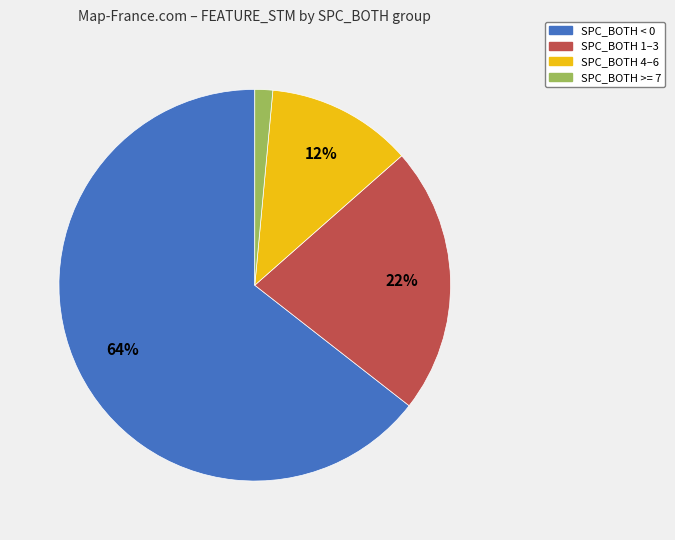

Does any single category account for the majority?

Yes